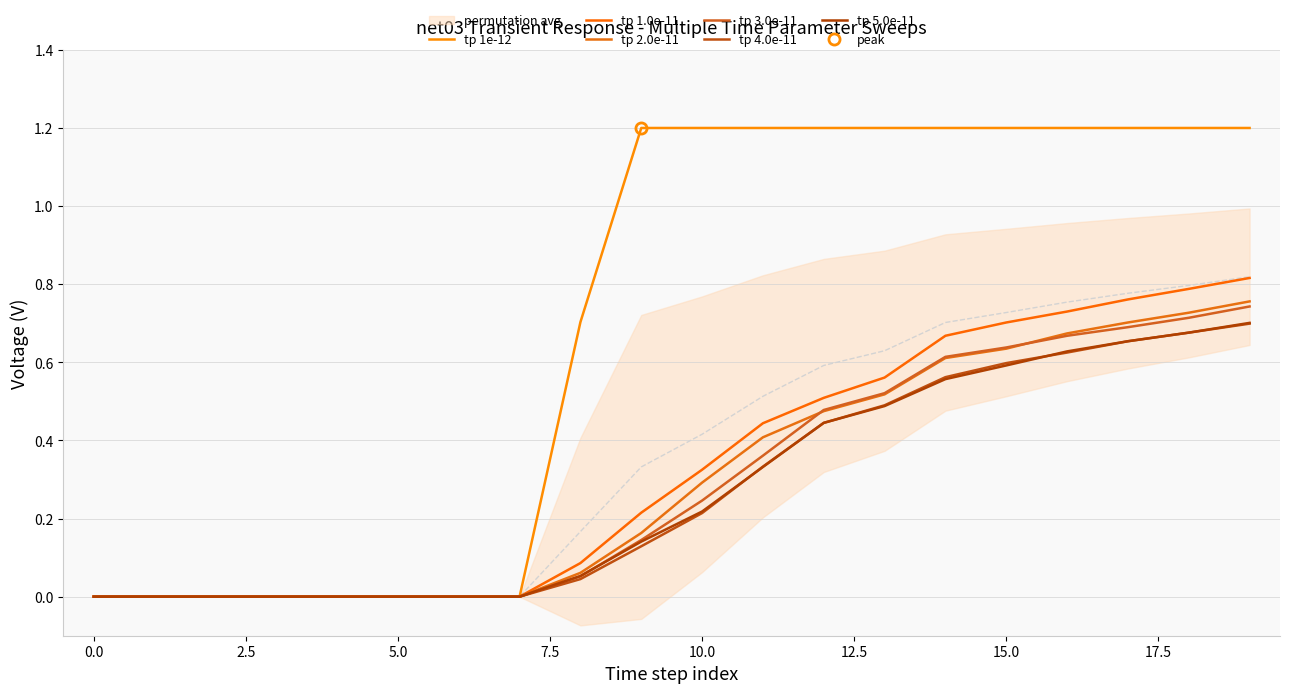

True or false: tp 1.0e-11 has a value of 0.0 at 7.5.

True